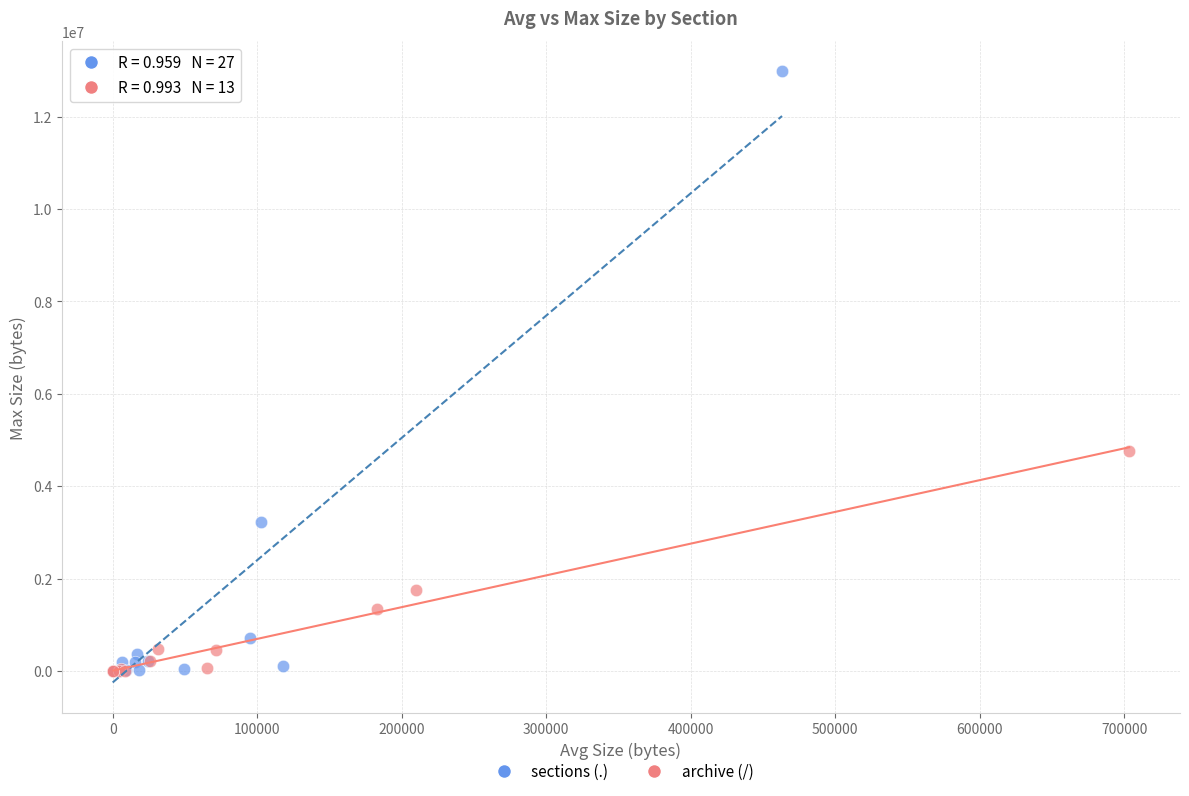

Which series reaches the maximum Y coordinate?

sections (.)